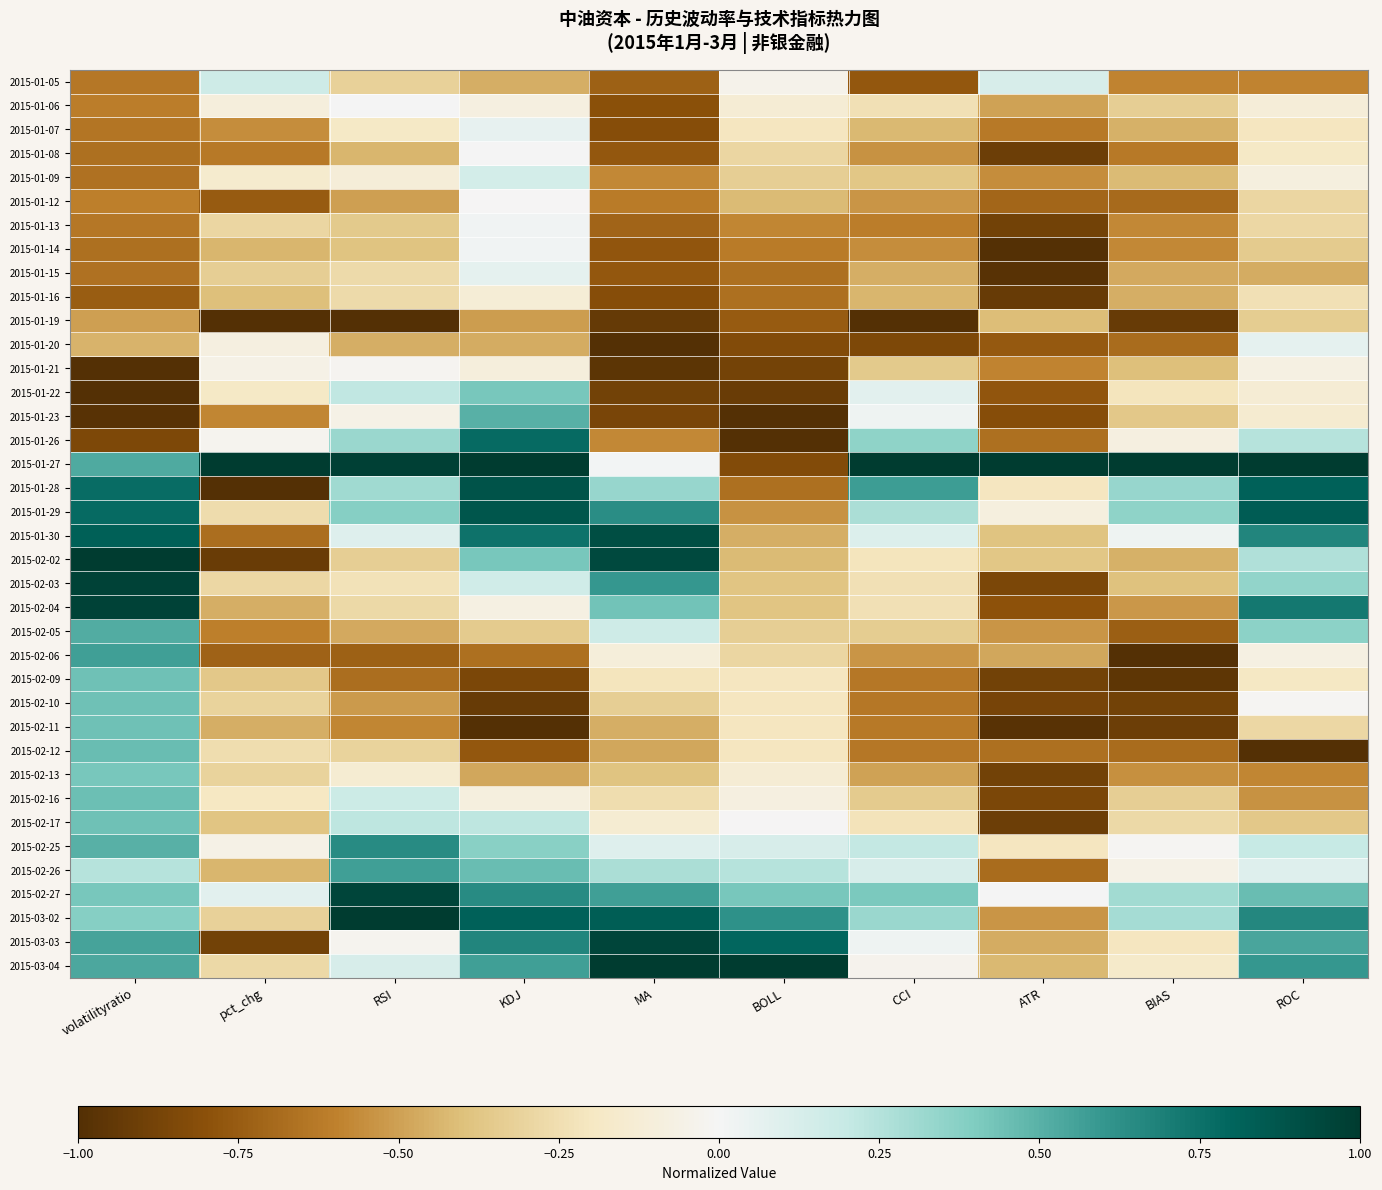

What is the spread (max minus min) of values at RSI?

2.0